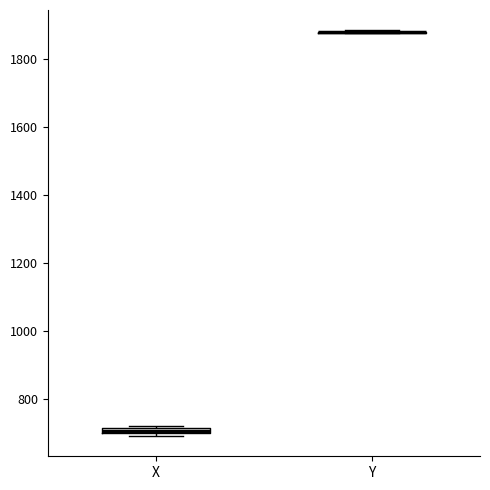

Where is the lower edge of the box for X on the y-axis? The values are not printed on the chart, so give them approximately, as read against the axis.

700